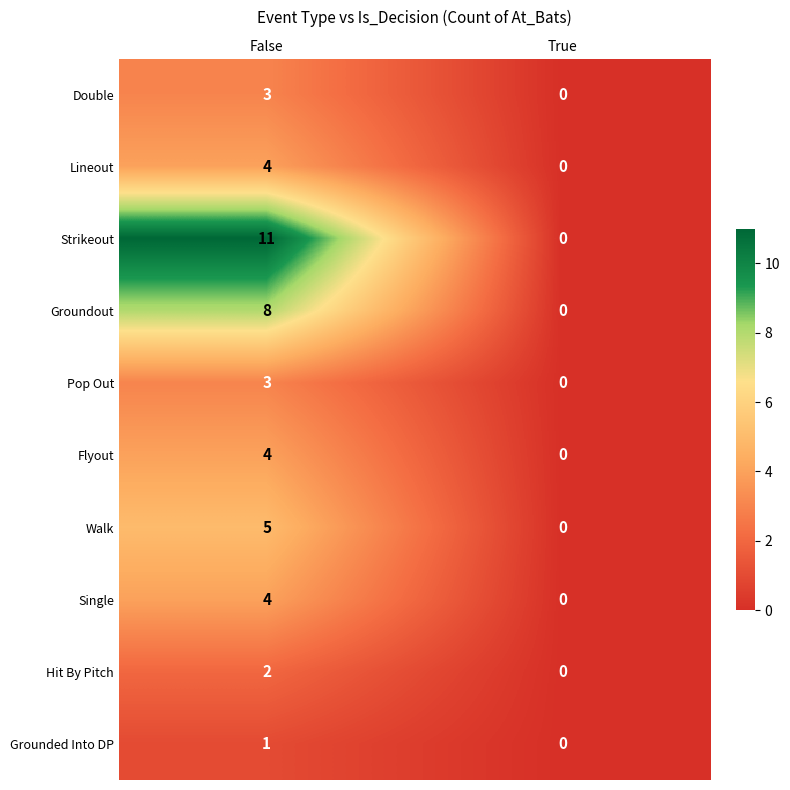

Between False and True, which series saw the biggest shift?

Strikeout